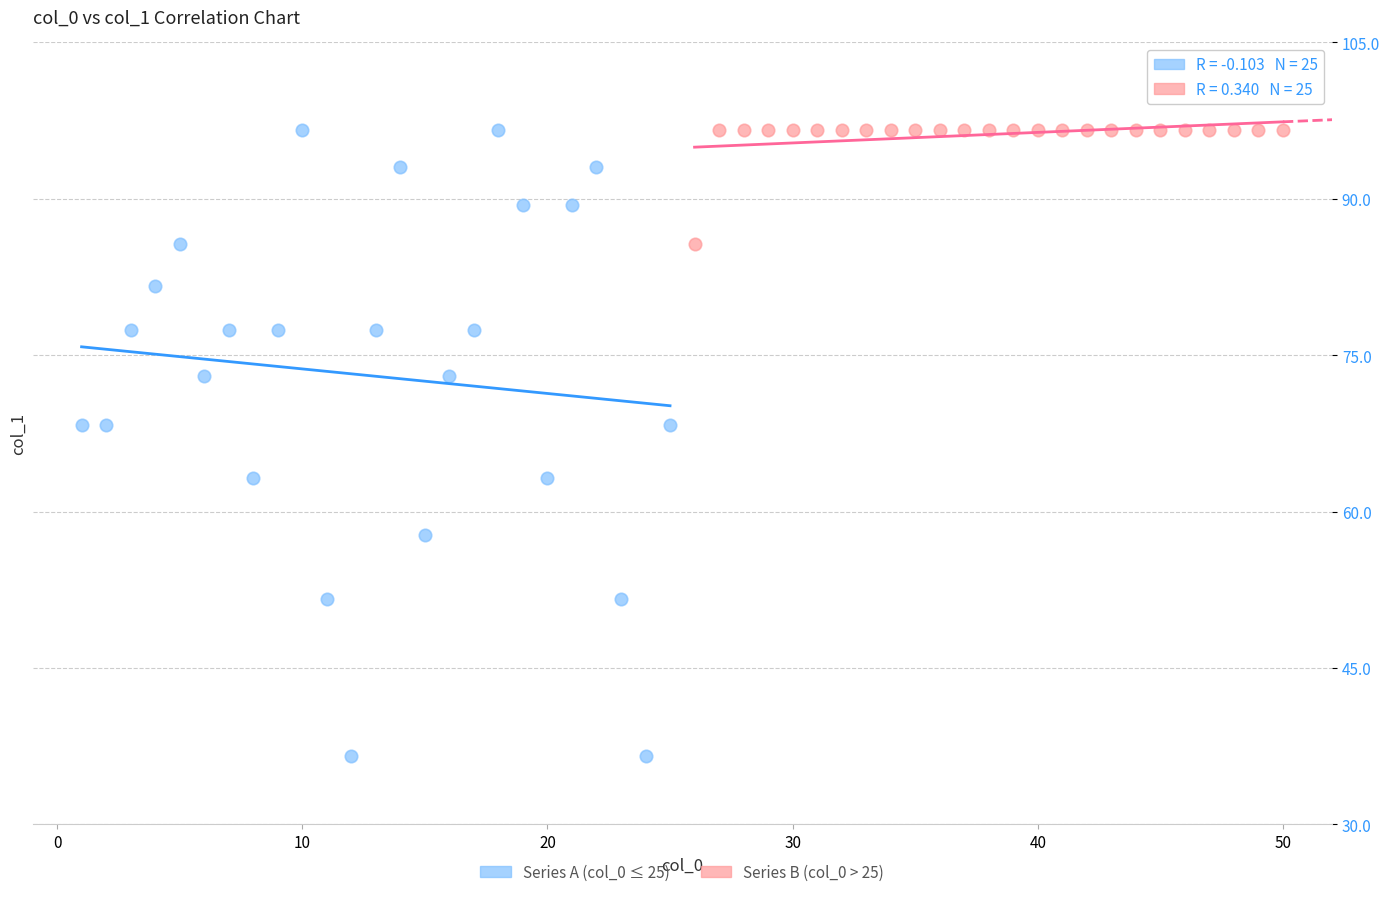

Which series has the largest Y range (max minus min)?

Series A (col_0 ≤ 25)